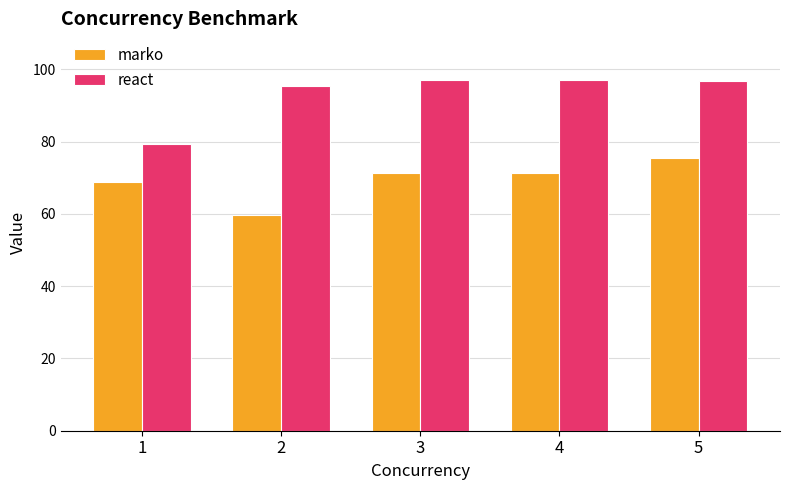

Between 2 and 4, which series saw the biggest shift?

marko